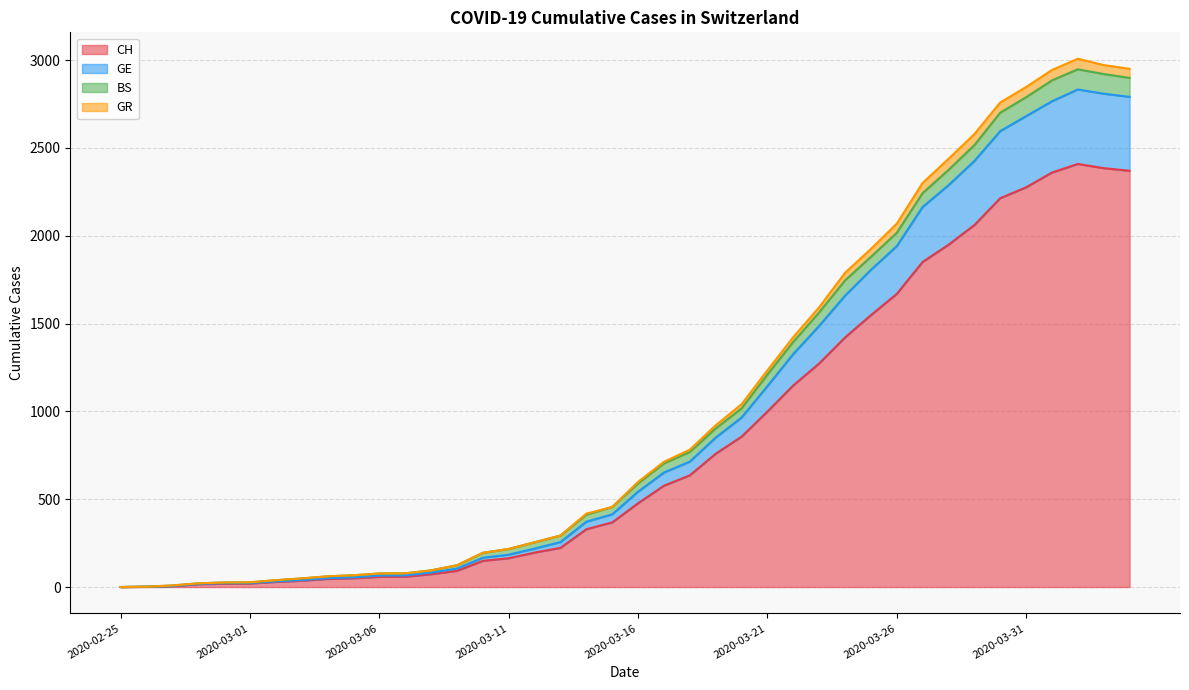

True or false: GR and CH intersect in this chart.

False